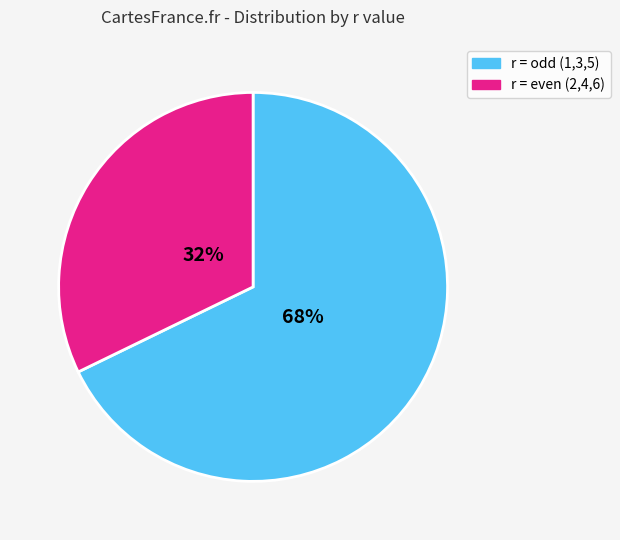

What is the largest slice in the pie chart?

r = odd (1,3,5)